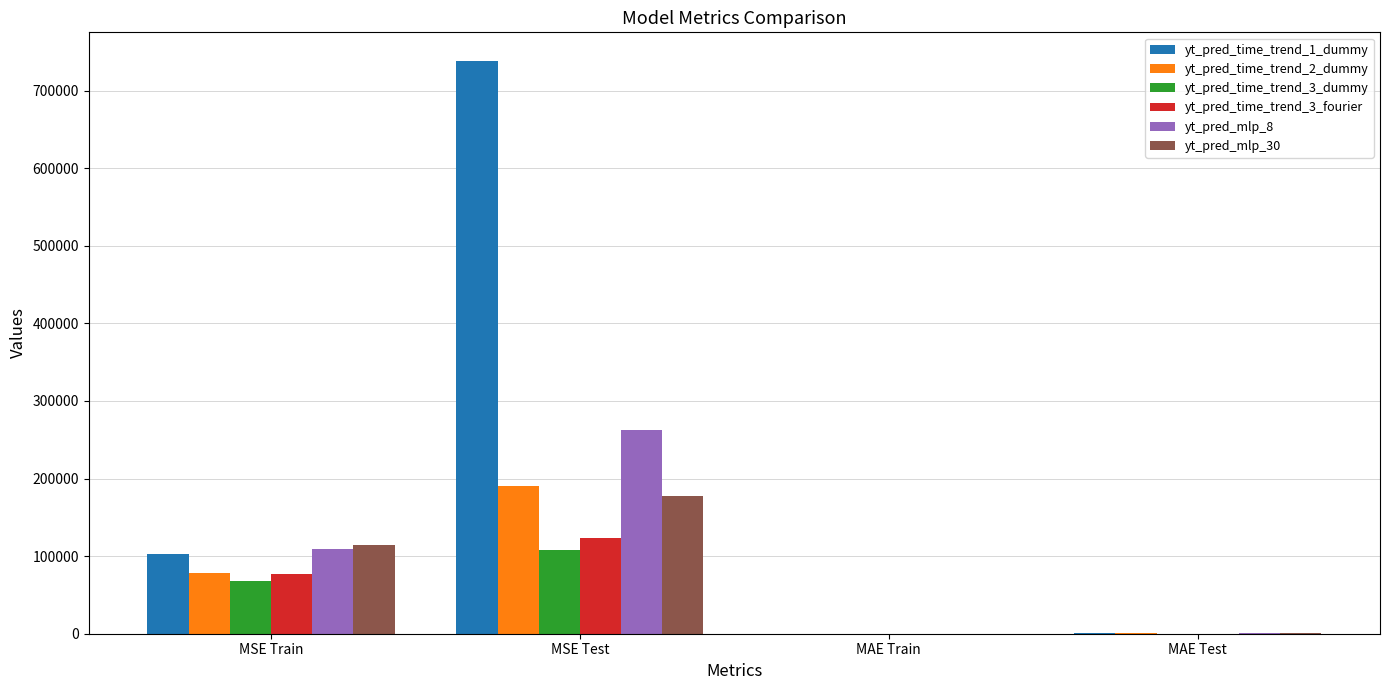

What is the sum of all yt_pred_time_trend_3_fourier values?

200380.7